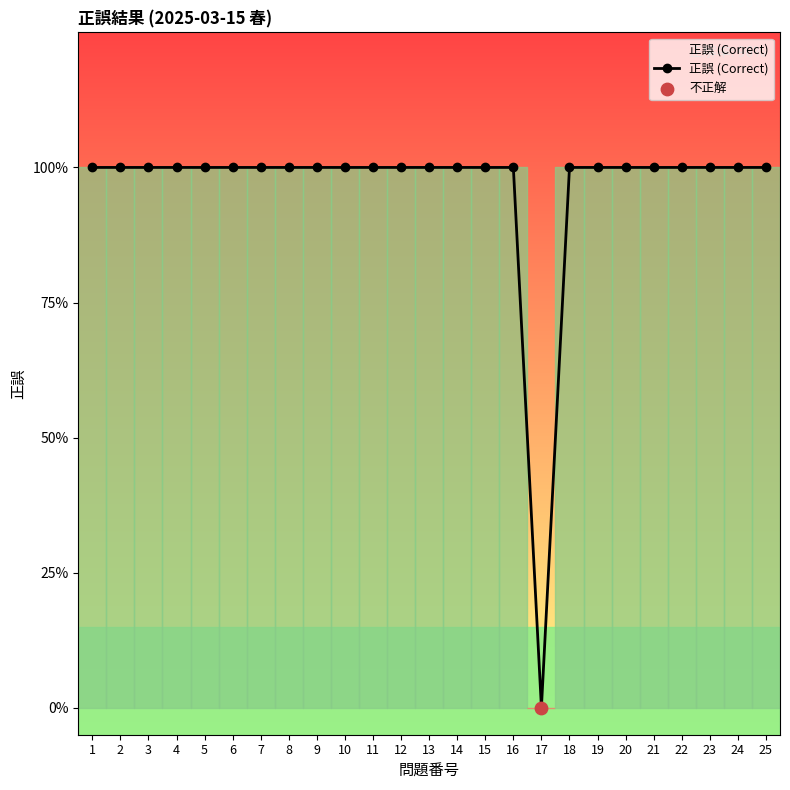

What is the ratio of the value at 13 to the value at 3?

1.0